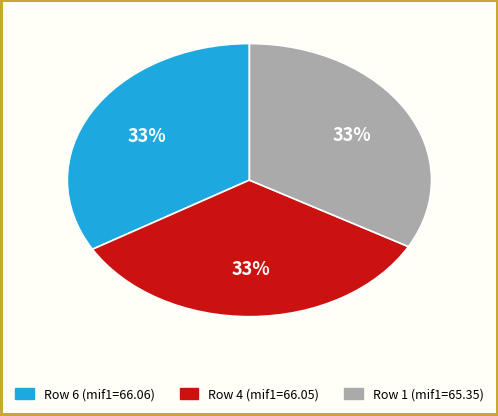

How many slices are in this pie chart?

3